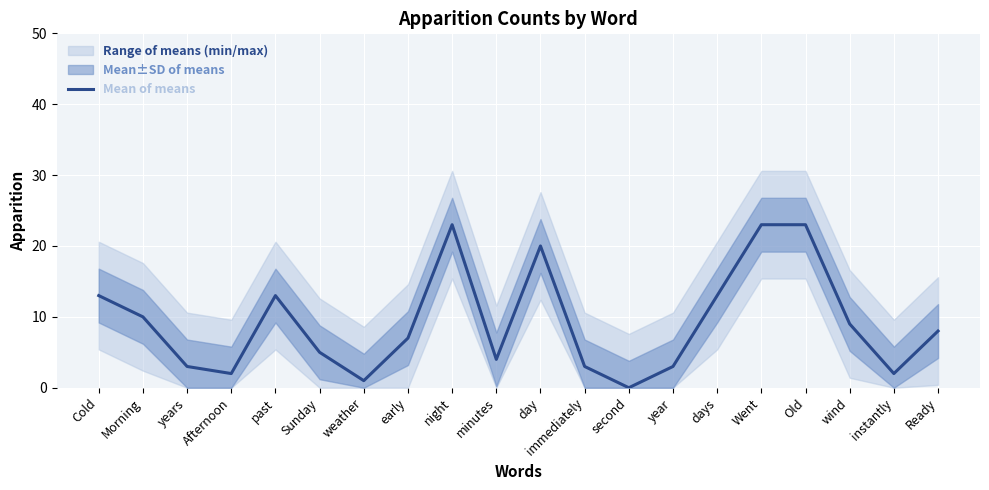

How many lines are shown in the chart?

1